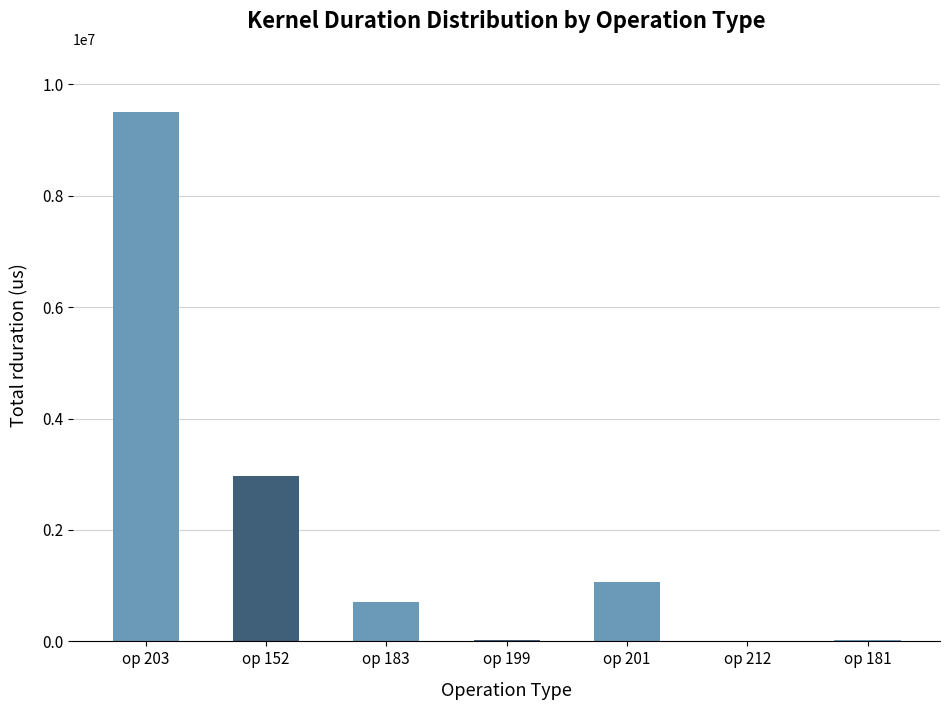

At which label is the value closest to 4753232?

op 152